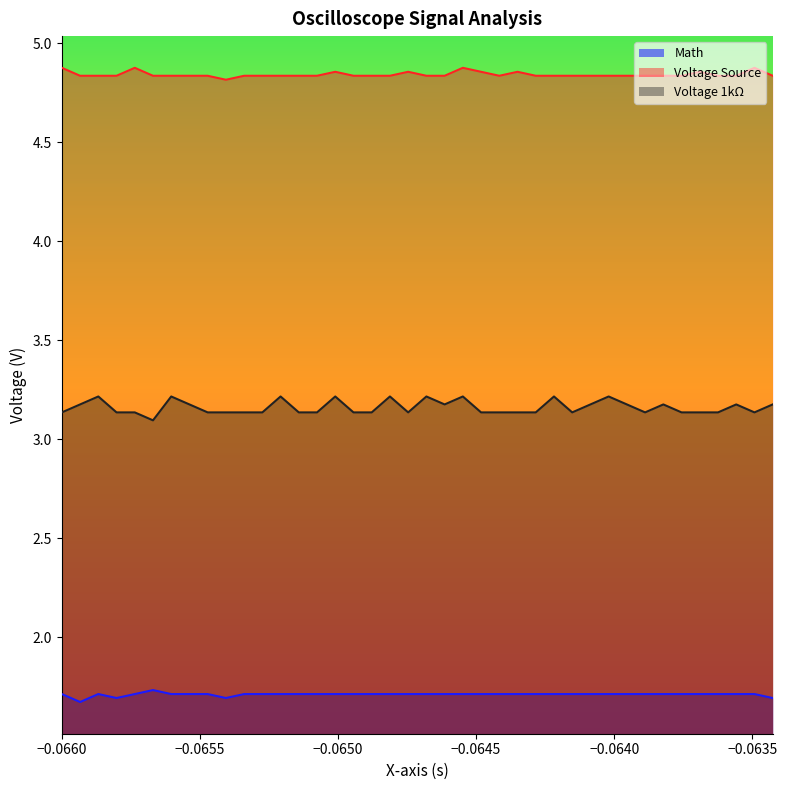

What is the maximum value for Voltage 1kΩ?

3.2